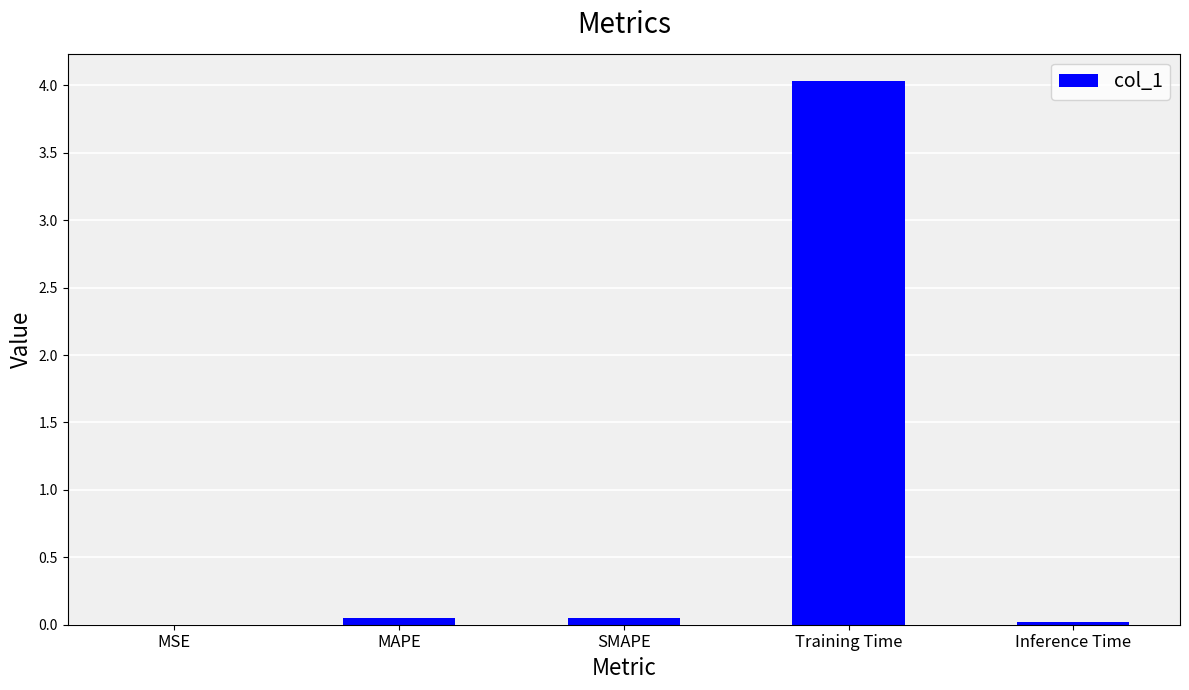

The value at Training Time is 1.9. True or false?

False